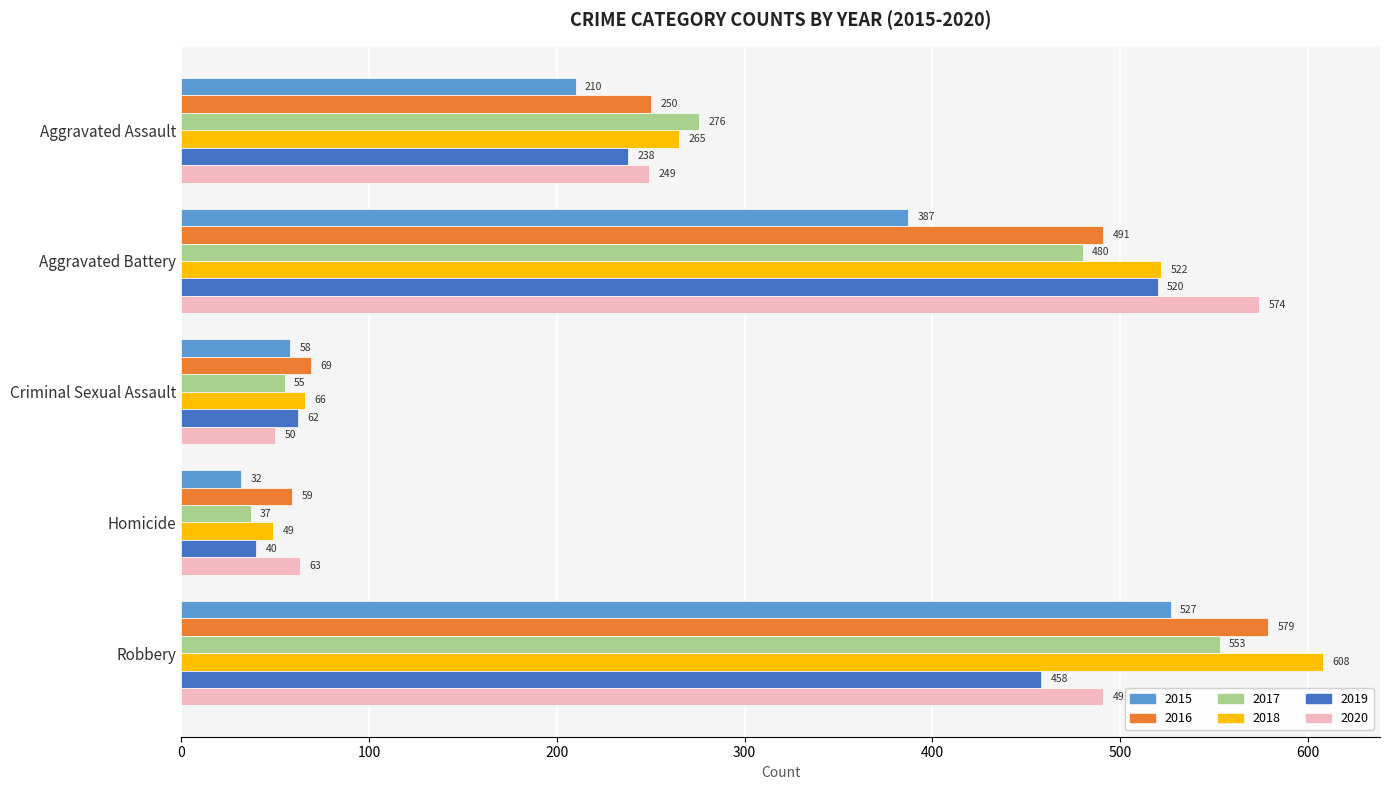

Is it true that 2019 equals 62 at Criminal Sexual Assault?

True